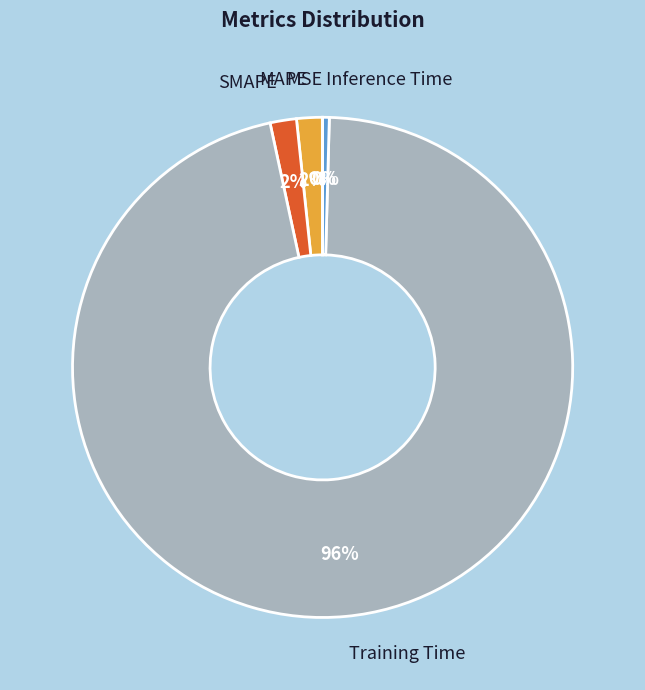

True or false: MAPE accounts for 2% of the total.

True